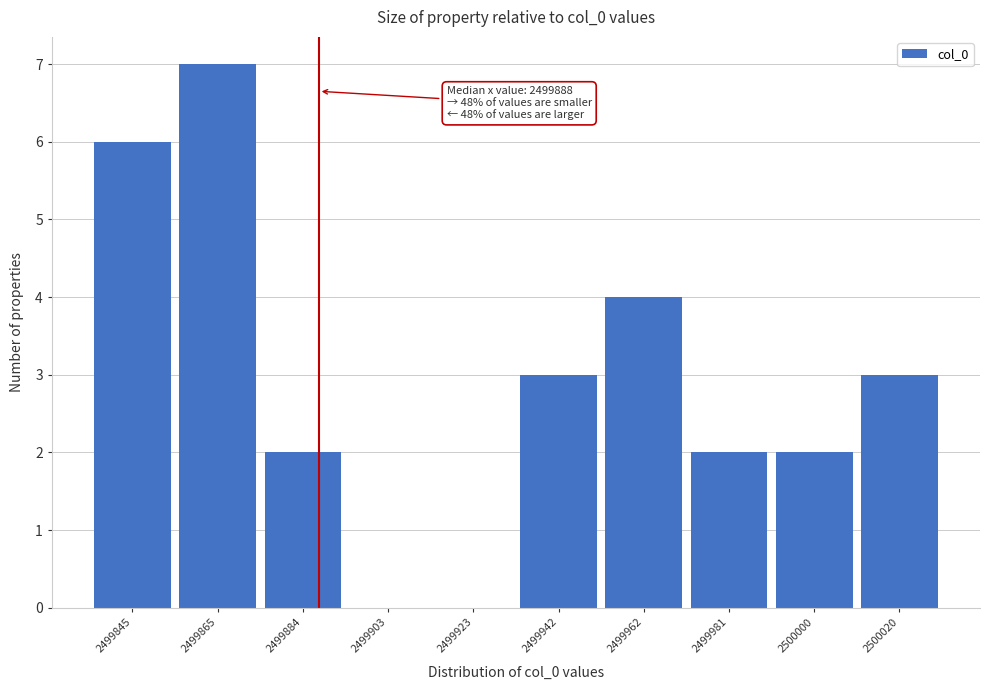

Which range on the x-axis has the tallest bar?

2499856 to 2499874